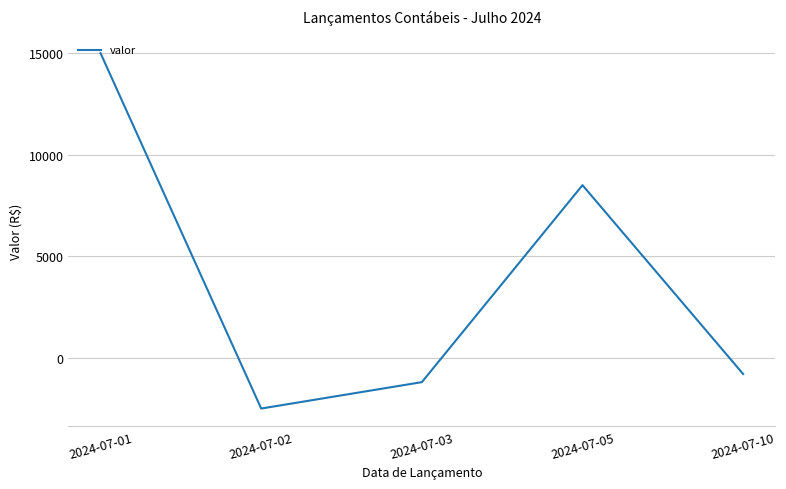

How many lines are shown in the chart?

1